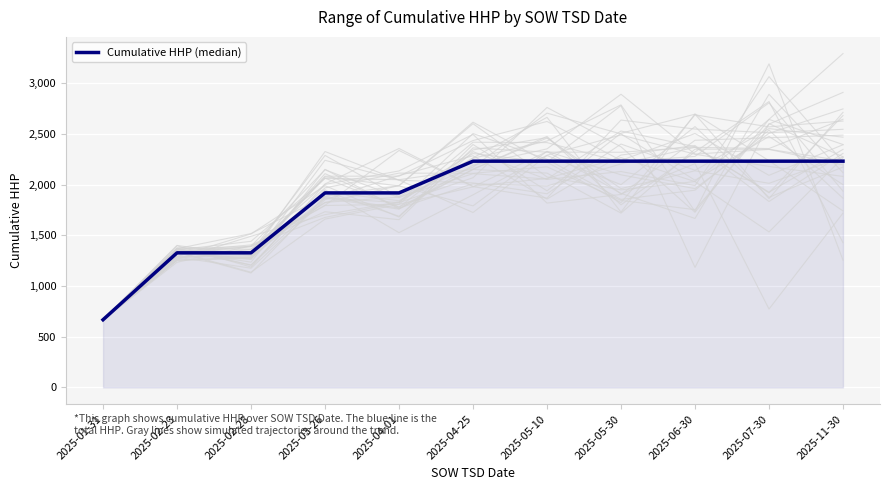

Rank the categories by value from lowest to highest.

2025-01-31, 2025-02-23, 2025-02-28, 2025-03-26, 2025-04-01, 2025-04-25, 2025-05-10, 2025-05-30, 2025-06-30, 2025-07-30, 2025-11-30